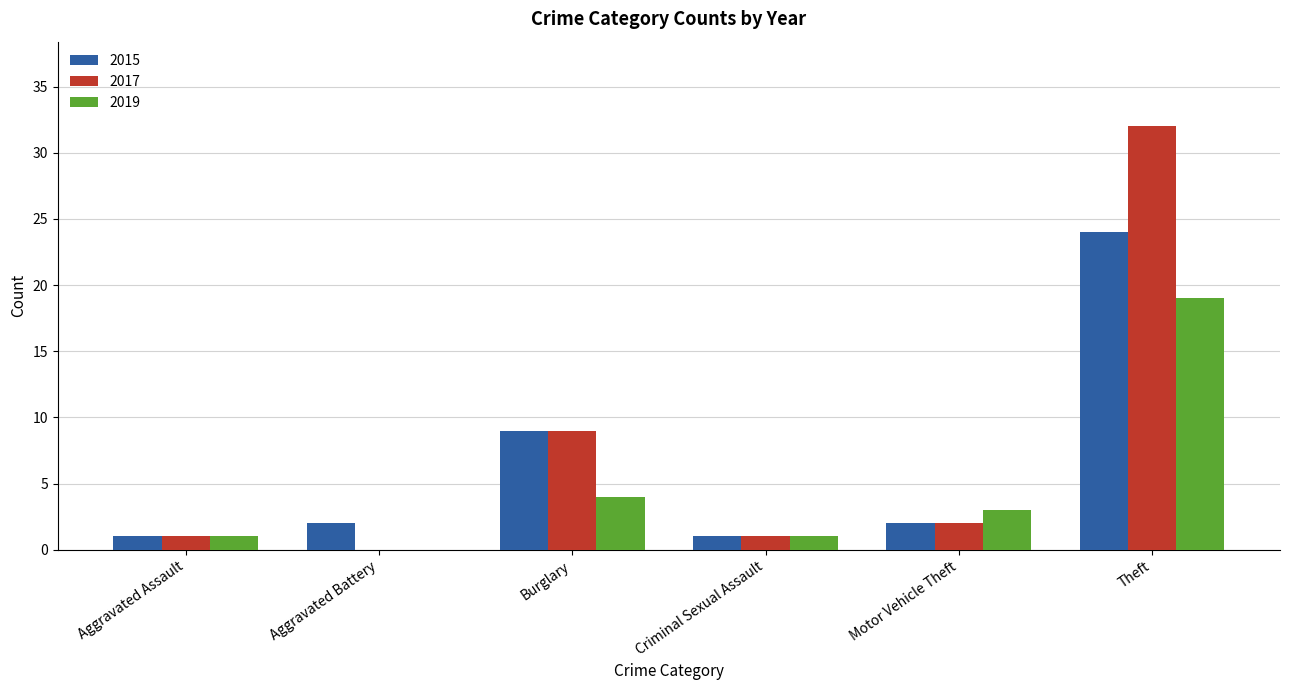

Is it true that 2015 equals 1 at Criminal Sexual Assault?

True